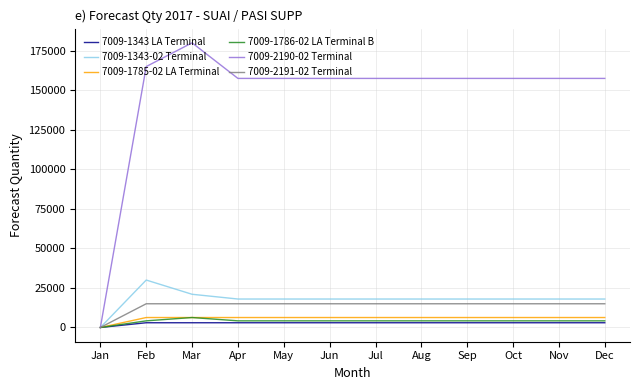

Read the 7009-1343-02 Terminal value at May, to the nearest 50.

18000